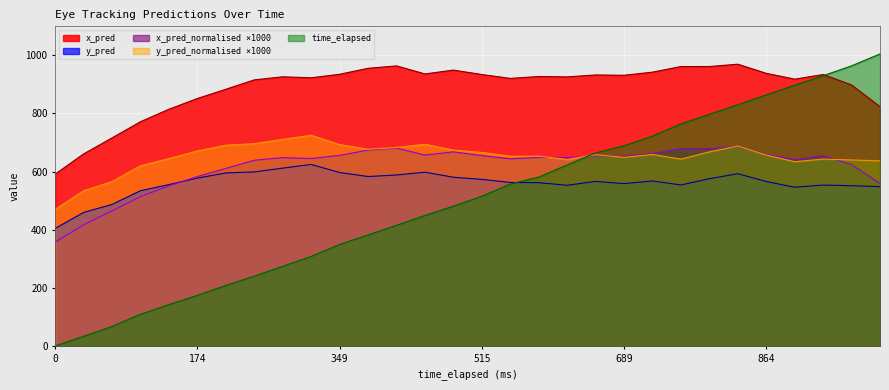

List the series in order of their peak value, highest first.

time_elapsed, x_pred, y_pred_normalised ×1000, x_pred_normalised ×1000, y_pred